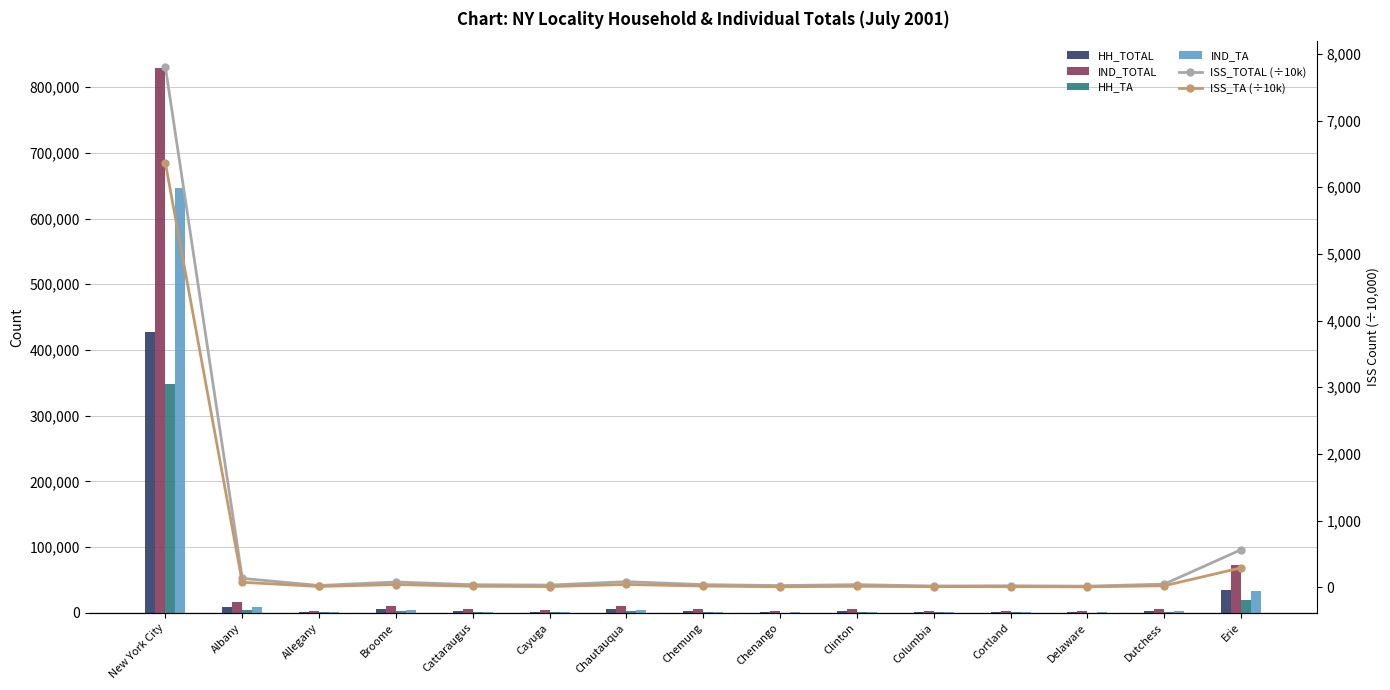

How many values in the IND_TOTAL series exceed 5313?

7